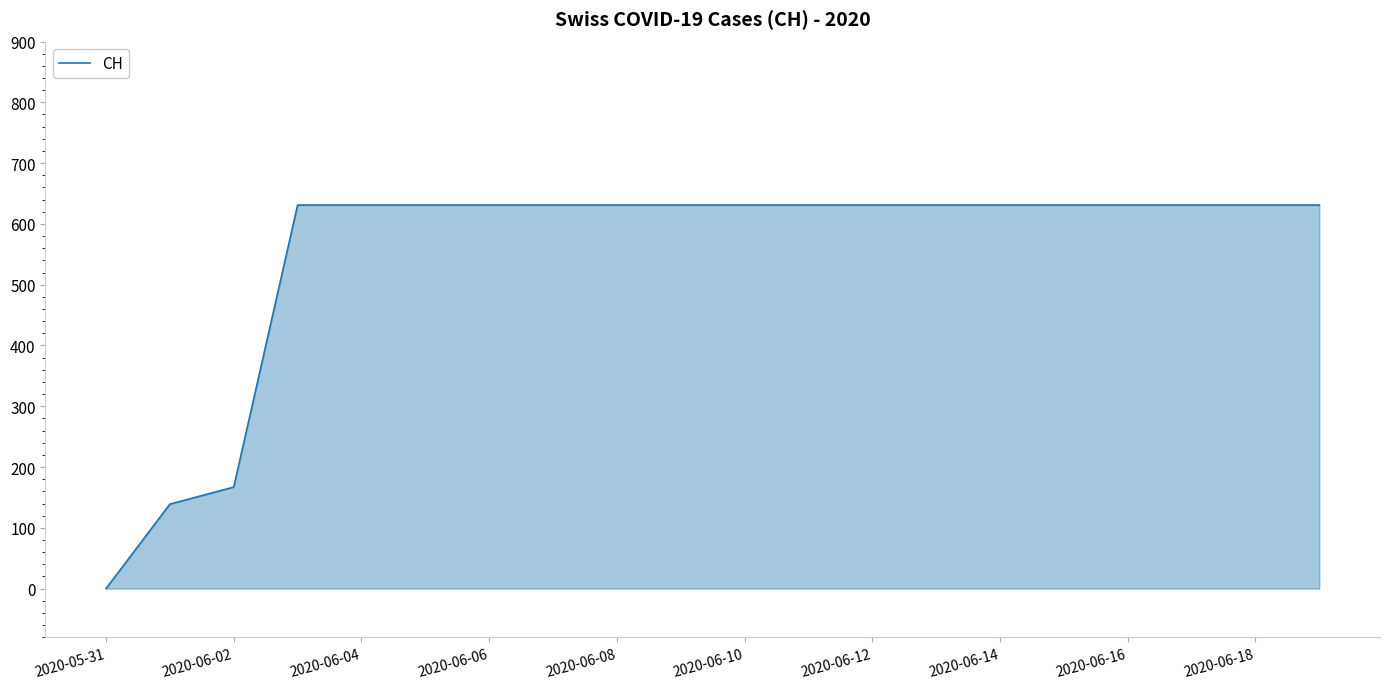

Reading left to right, list all the values displayed in this chart.

0	139	167	631	631	631	631	631	631	631	631	631	631	631	631	631	631	631	631	631